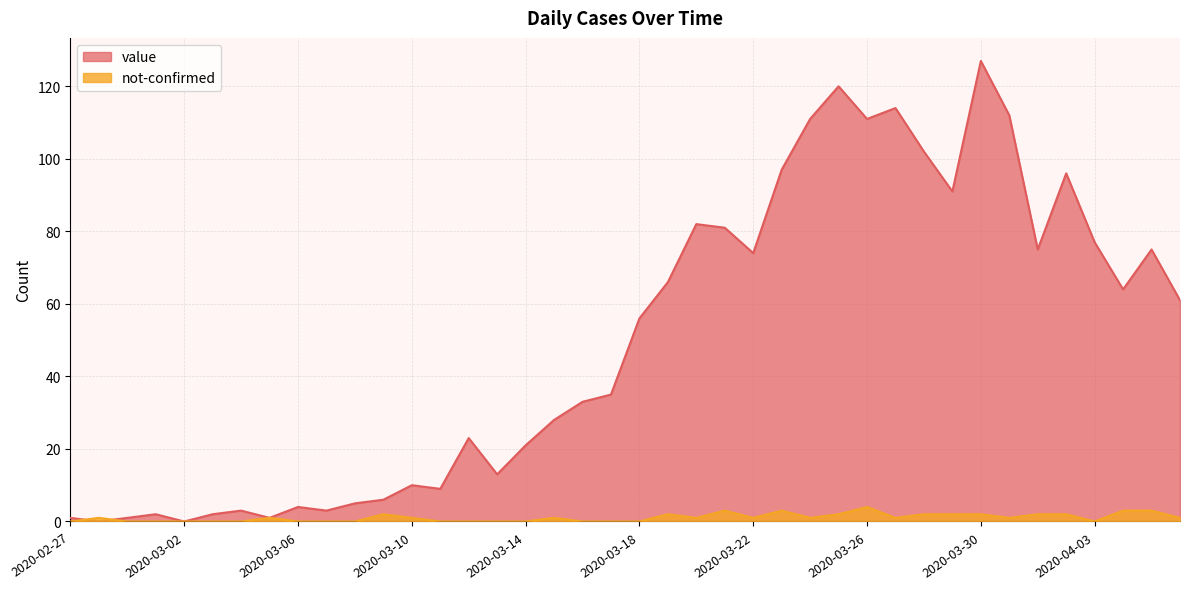

How many lines are shown in the chart?

2